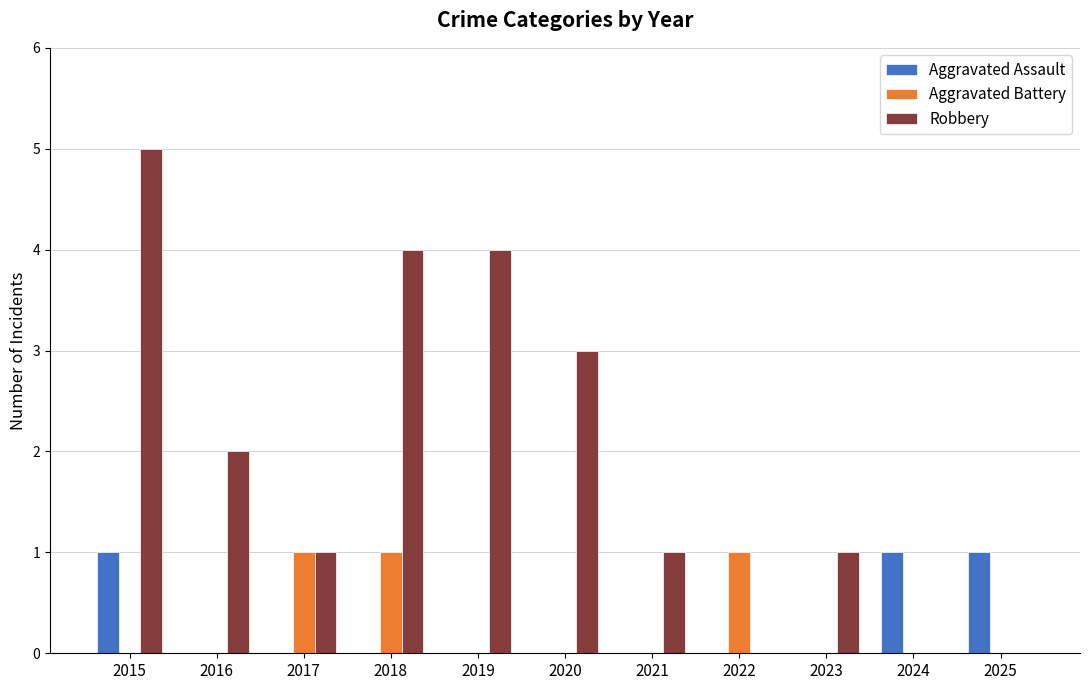

Are the bars horizontal?

No